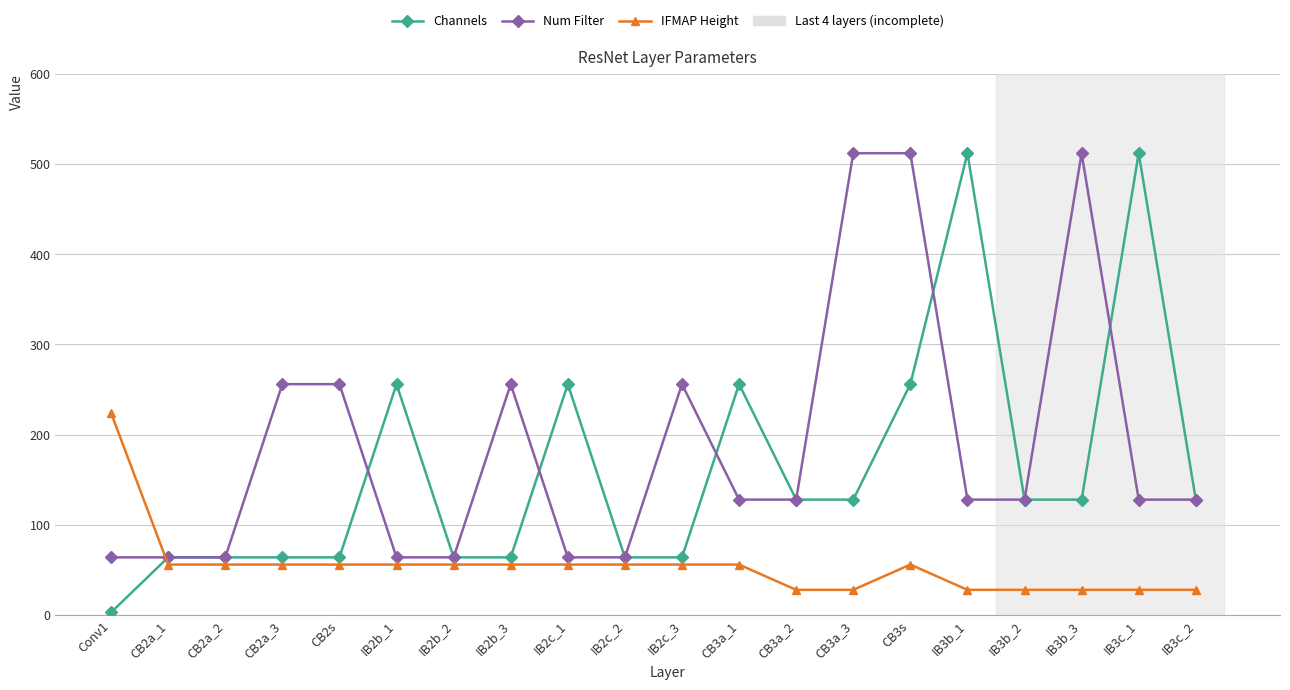

Rank the series by their average value, from highest to lowest.

Num Filter, Channels, IFMAP Height